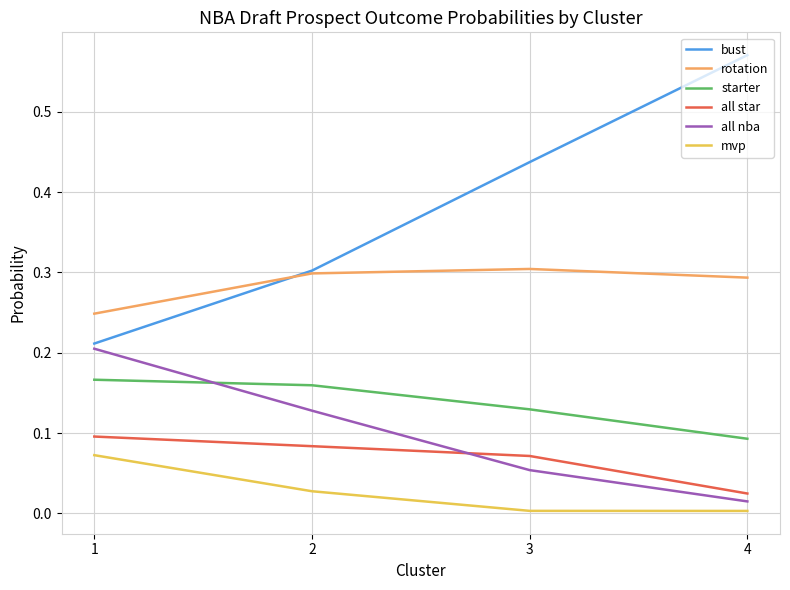

True or false: all star has a value of 0.1 at 3.

True